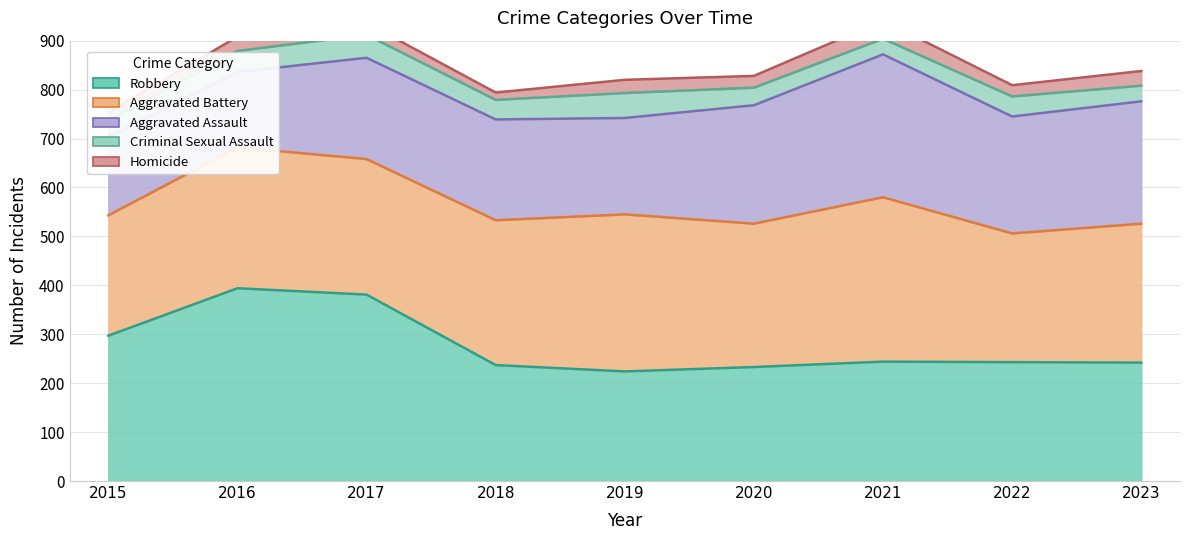

What is the difference between the maximum and minimum values in the Robbery series?

170